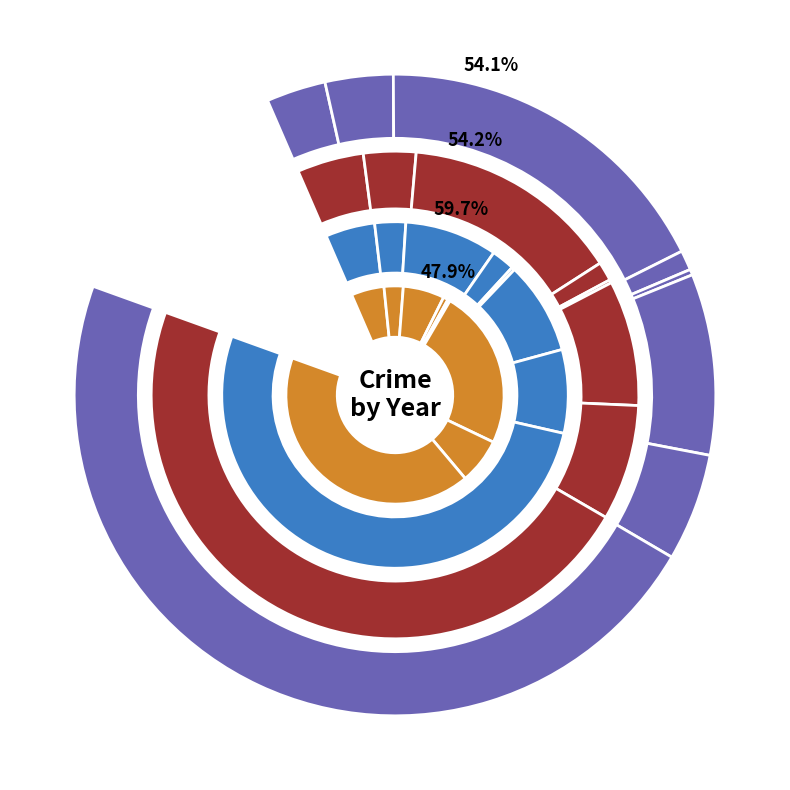

How much of the chart is everything except Burglary?

79.7%